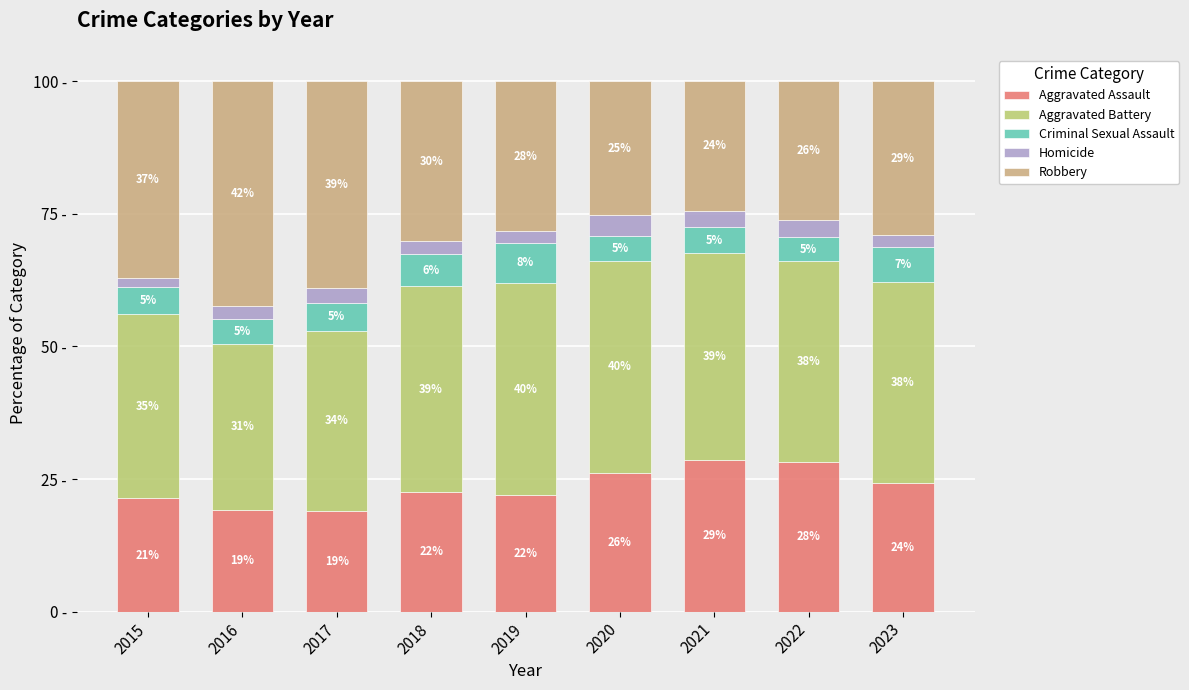

What is the highest value of the Aggravated Assault series?

28.6